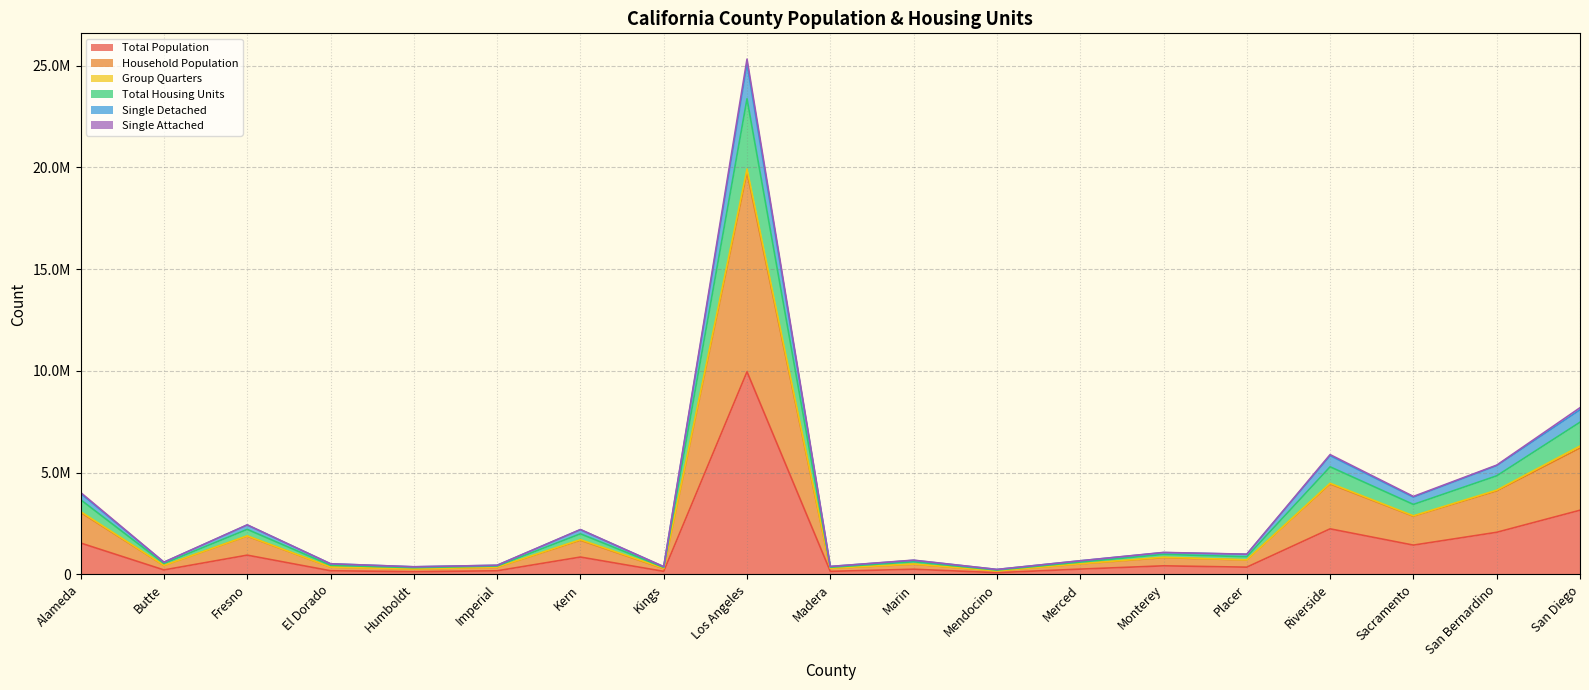

True or false: Single Attached and Single Detached cross at least once.

False